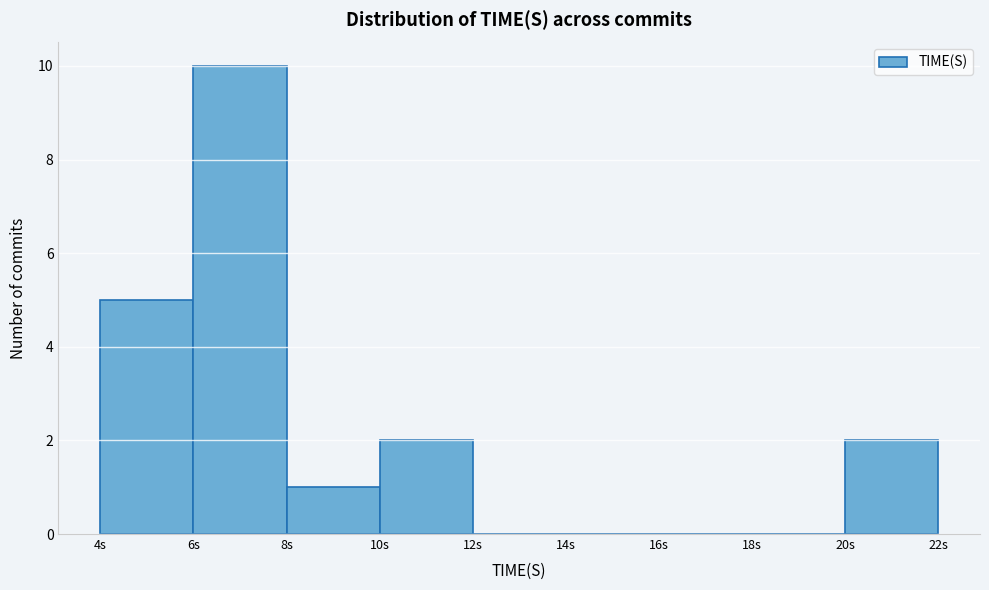

Reading left to right, transcribe this chart: for each bar, give the range it covers on the x-axis and its height. The values are not printed on the chart, so give them approximately, as read against the axis.

4 to 6: 5
6 to 8: 10
8 to 10: 1
10 to 12: 2
12 to 14: 0
14 to 16: 0
16 to 18: 0
18 to 20: 0
20 to 22: 2